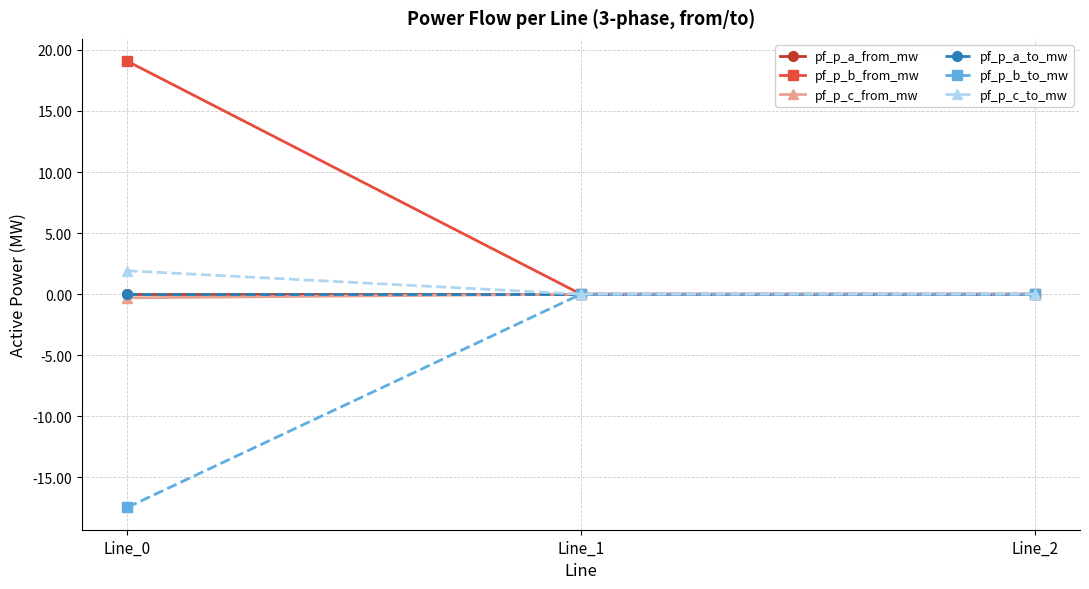

What is the spread (max minus min) of values at Line_0?

36.5